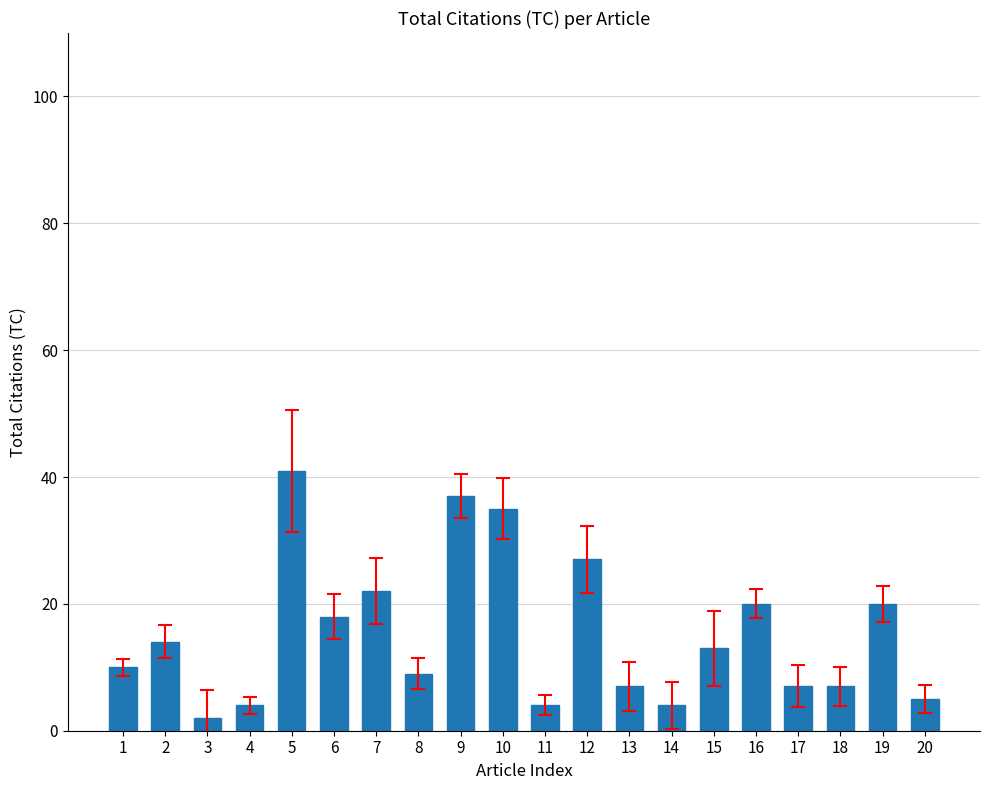

What is the difference between the maximum and minimum values?

39